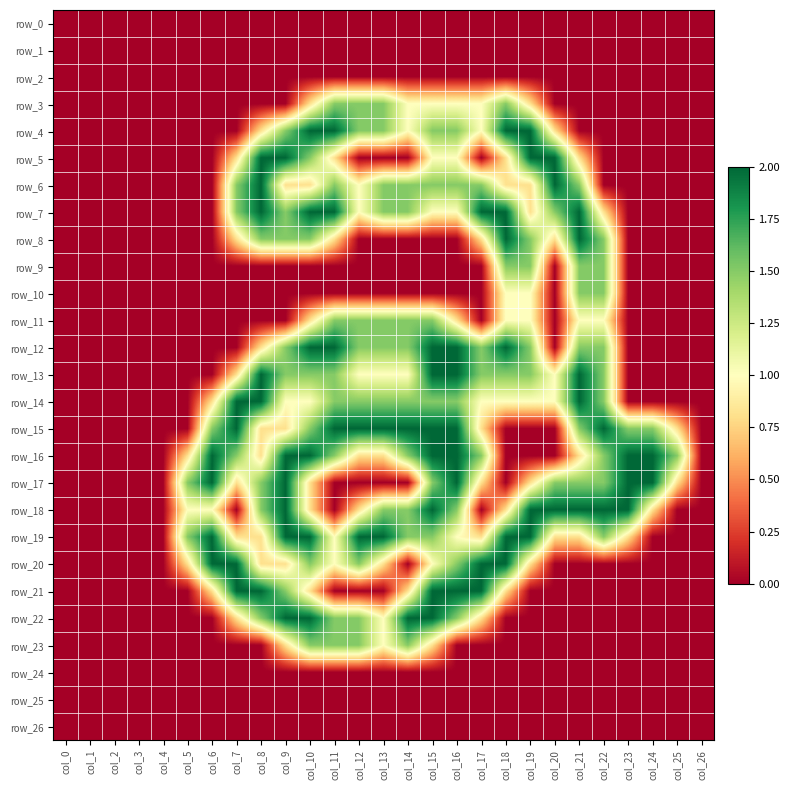

Count the number of categories in the chart.

27